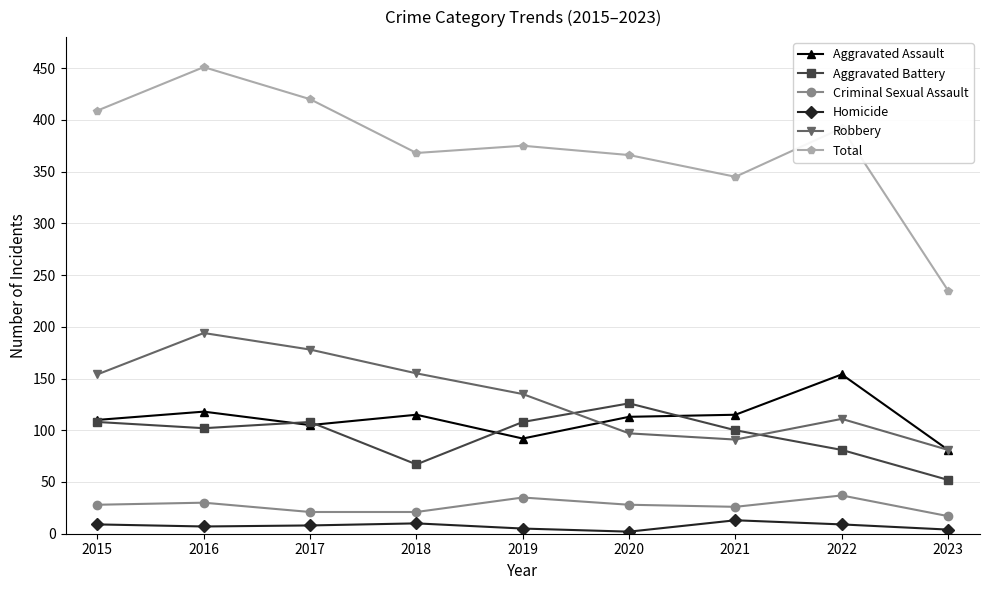

Rank the series by their maximum value, from lowest to highest.

Homicide, Criminal Sexual Assault, Aggravated Battery, Aggravated Assault, Robbery, Total